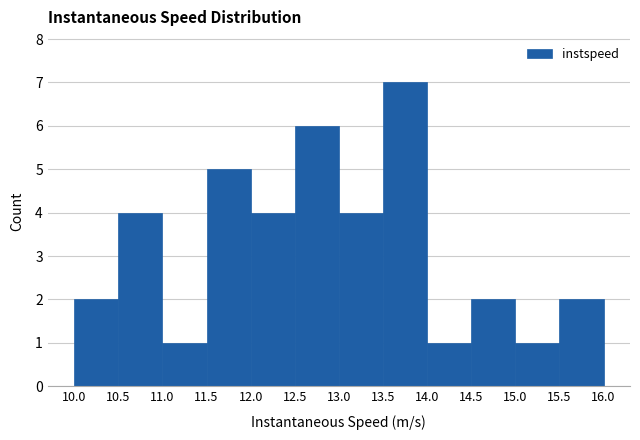

Which range on the x-axis has the tallest bar?

13.5 to 14.0